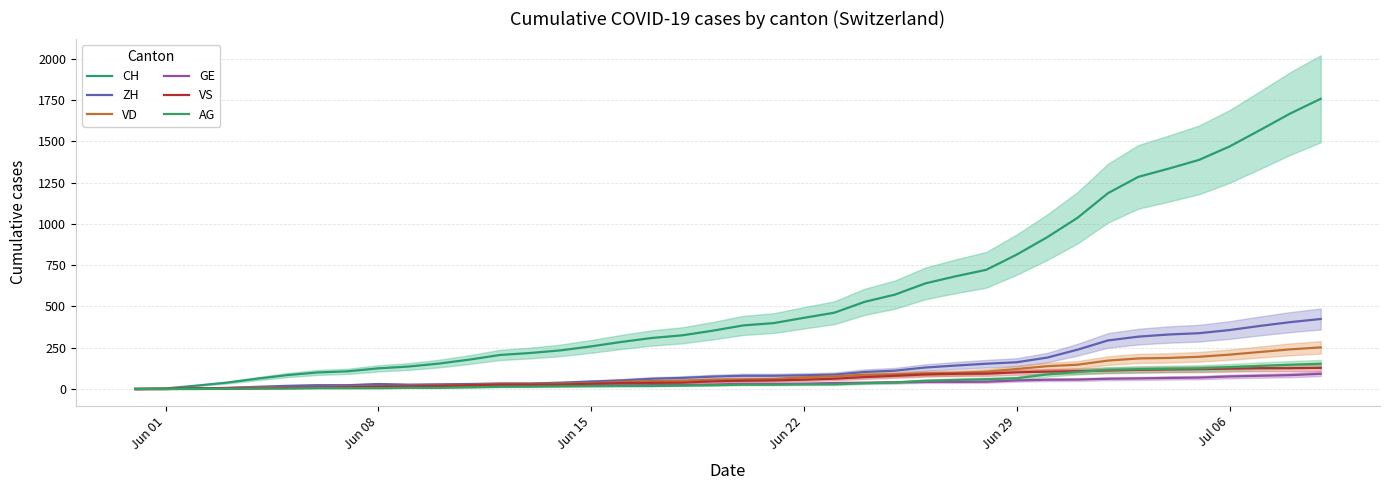

The ZH series shows 30 at Jun 08. True or false?

True